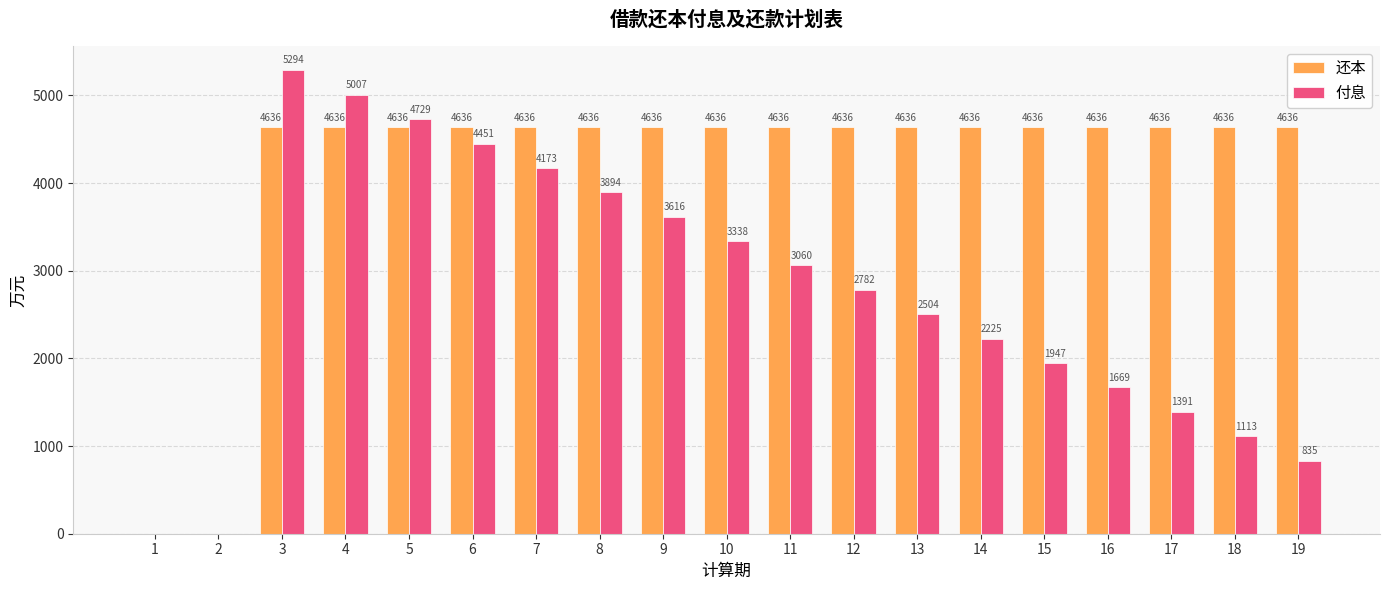

What is the sum of all 还本 values?

78816.4